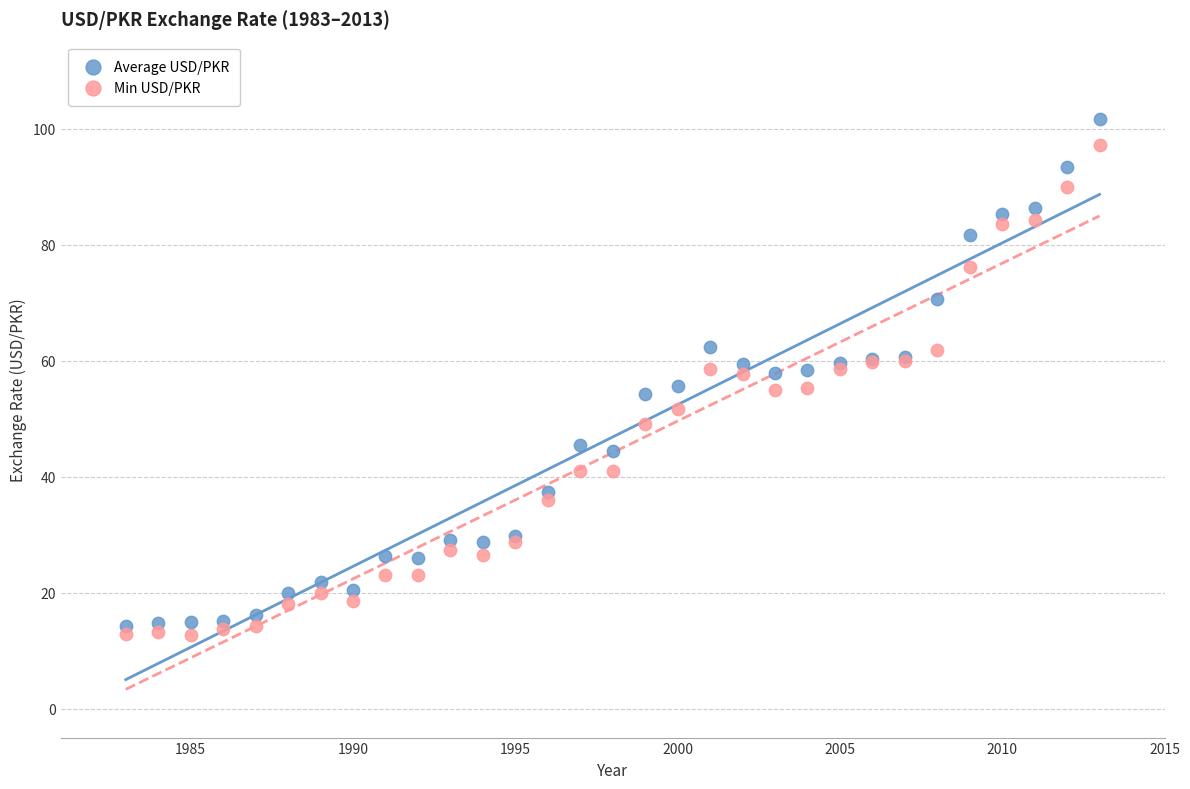

Which series contains the highest Y value?

Average USD/PKR